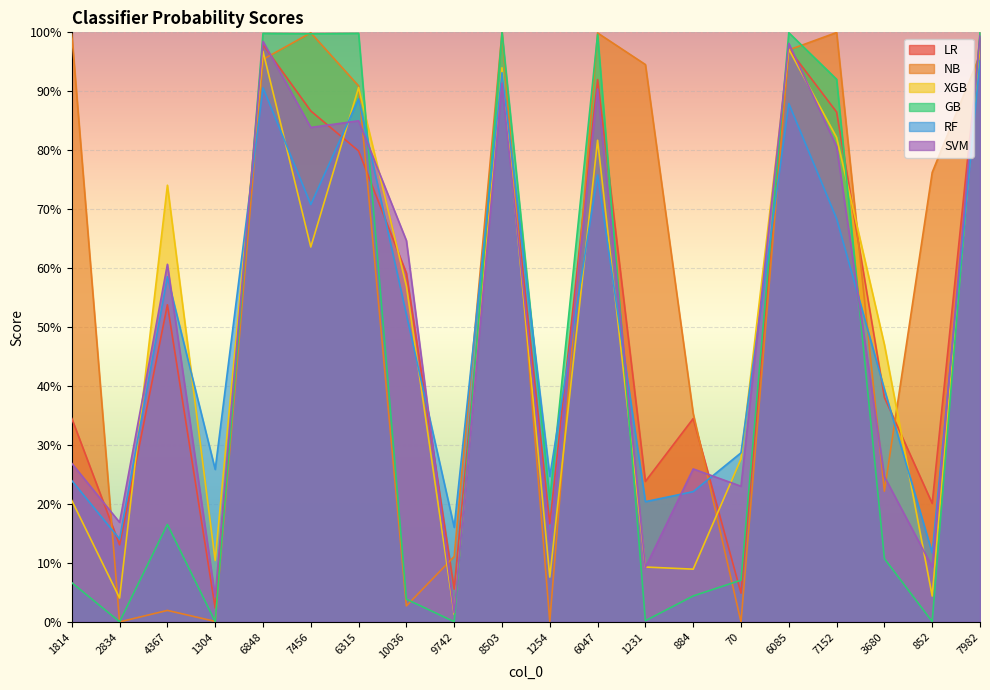

What is the highest value of the SVM series?

1.0